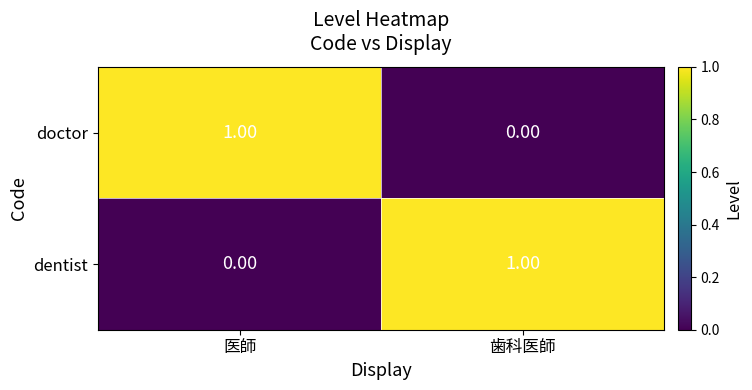

At which label is dentist closest to 0?

医師